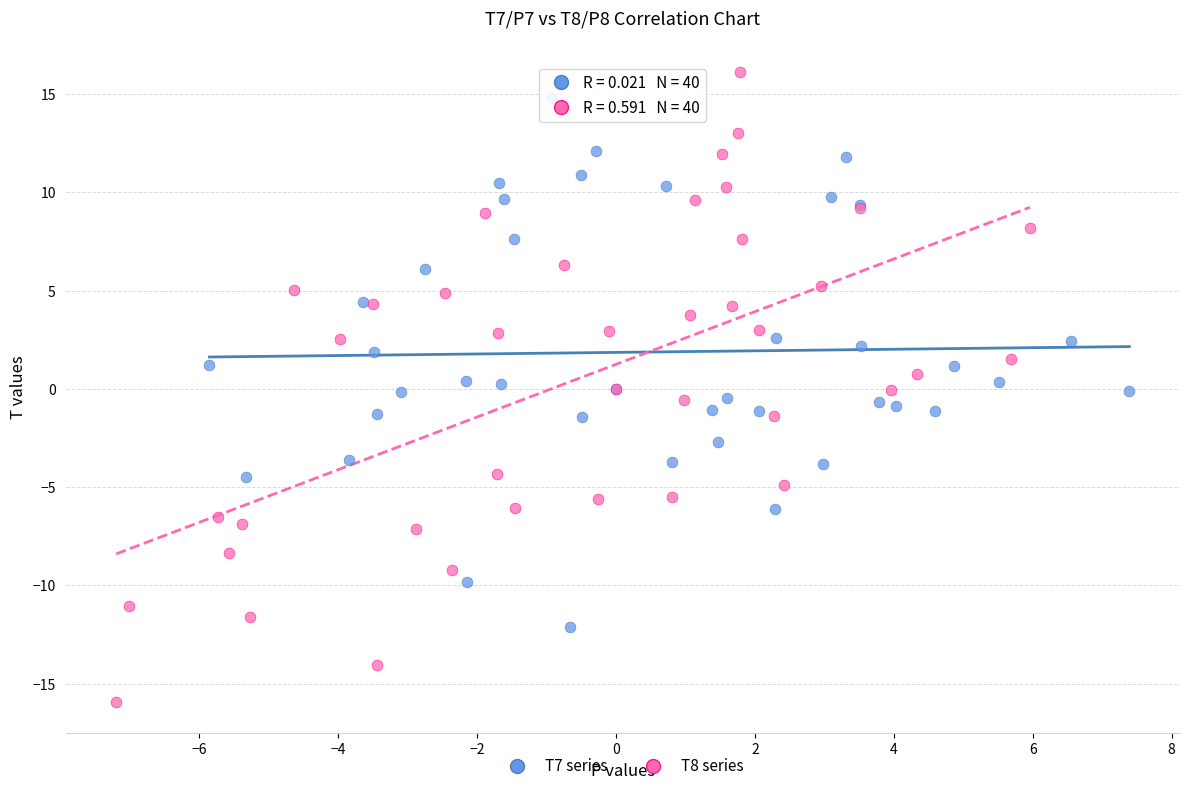

Which series has the widest spread of Y values?

T8 series